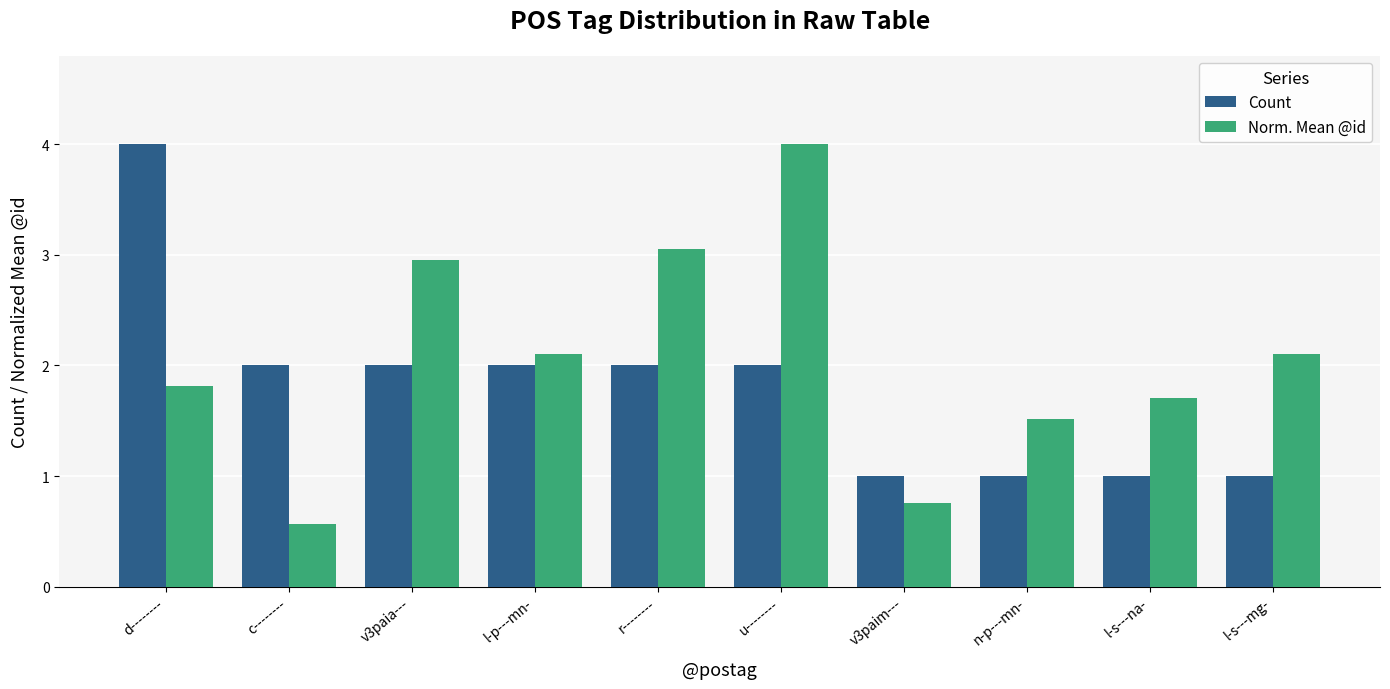

Rank the series by their average value, from lowest to highest.

Count, Norm. Mean @id